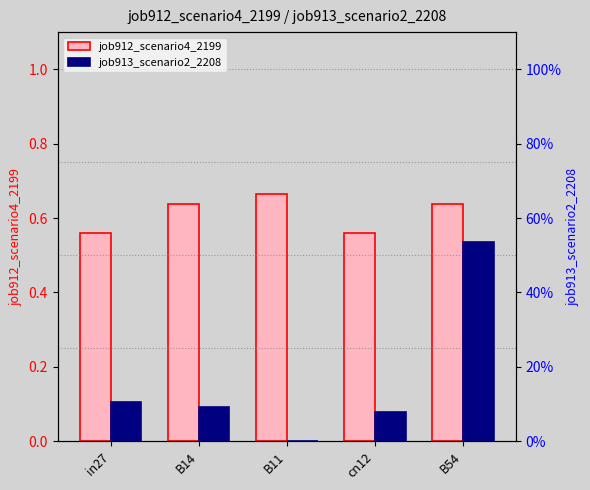

Reading right to left, what are all the values shown in this chart?

job912_scenario4_2199: B54=0.6	cn12=0.6	B11=0.7	B14=0.6	in27=0.6
job913_scenario2_2208: B54=0.5	cn12=0.1	B11=0.0	B14=0.1	in27=0.1